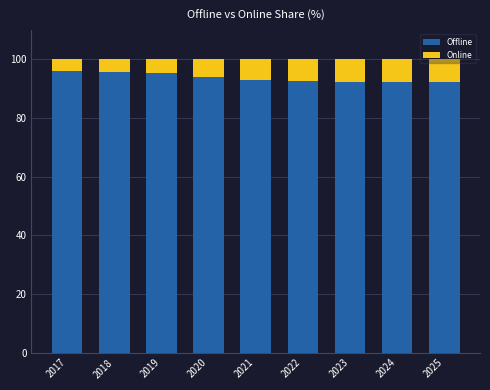

What is the sum of the Offline values at 2019 and 2017?

191.4